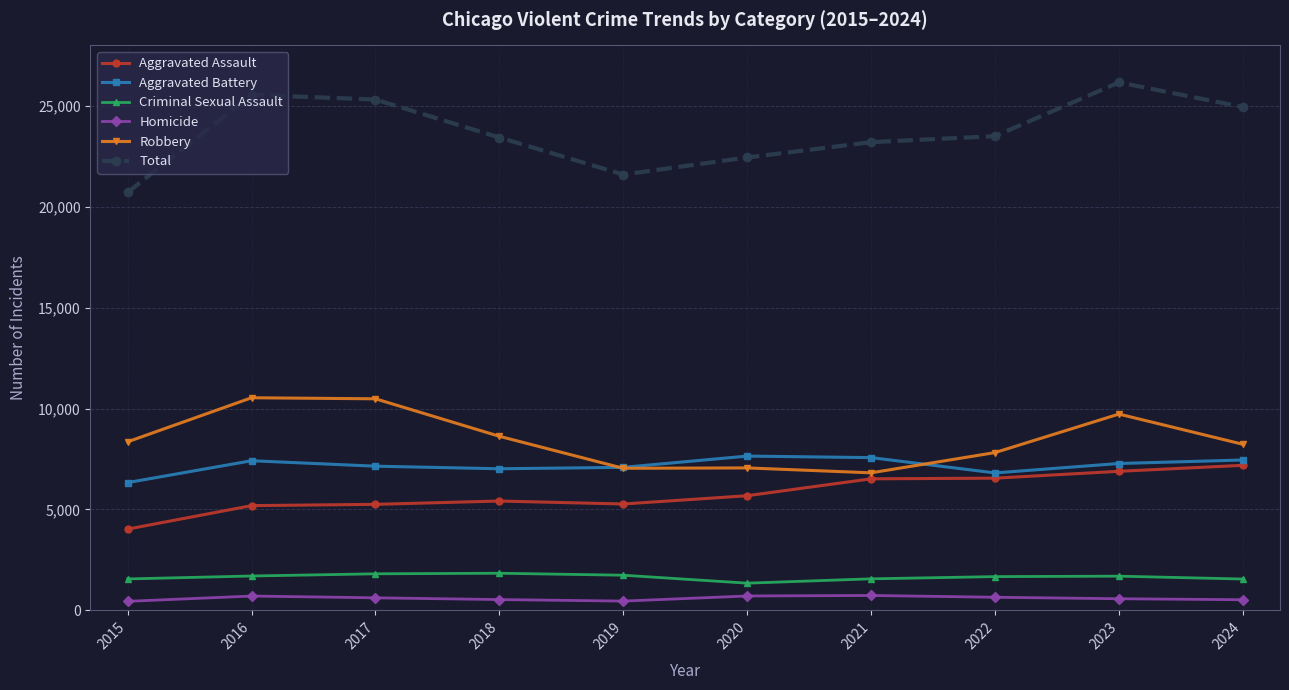

What is the total value across all series at 2021?

46408